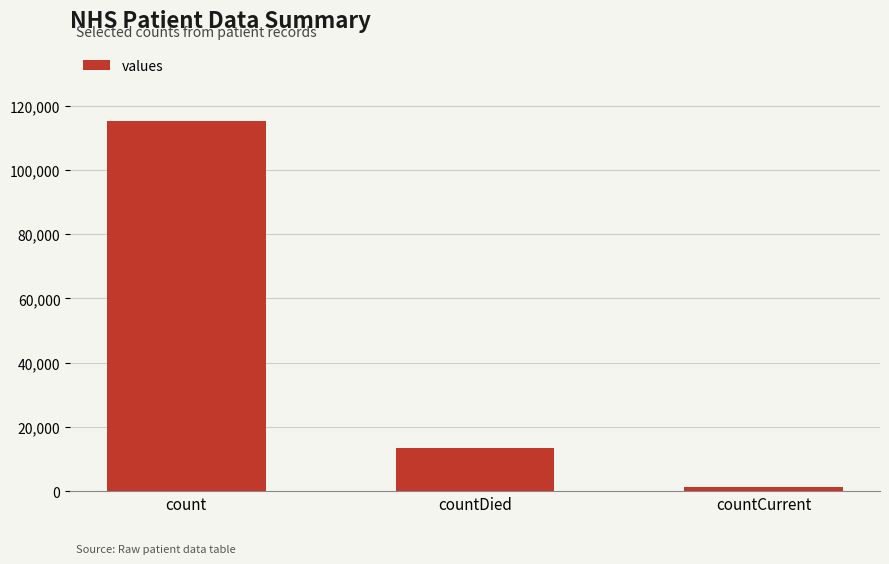

What is the sum of the values at count and countCurrent?

116762